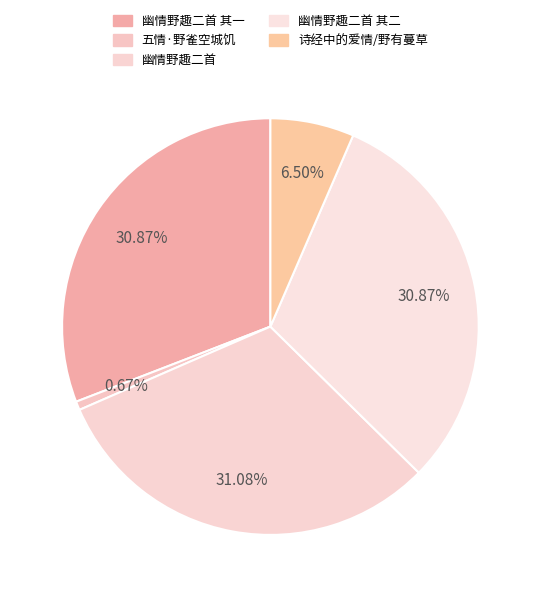

How many segments does this pie chart have?

5